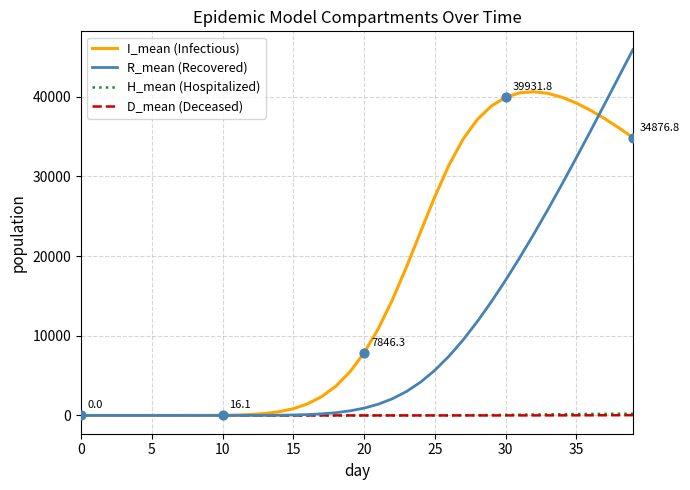

What are all the series names shown in the legend?

I_mean (Infectious), R_mean (Recovered), H_mean (Hospitalized), D_mean (Deceased)